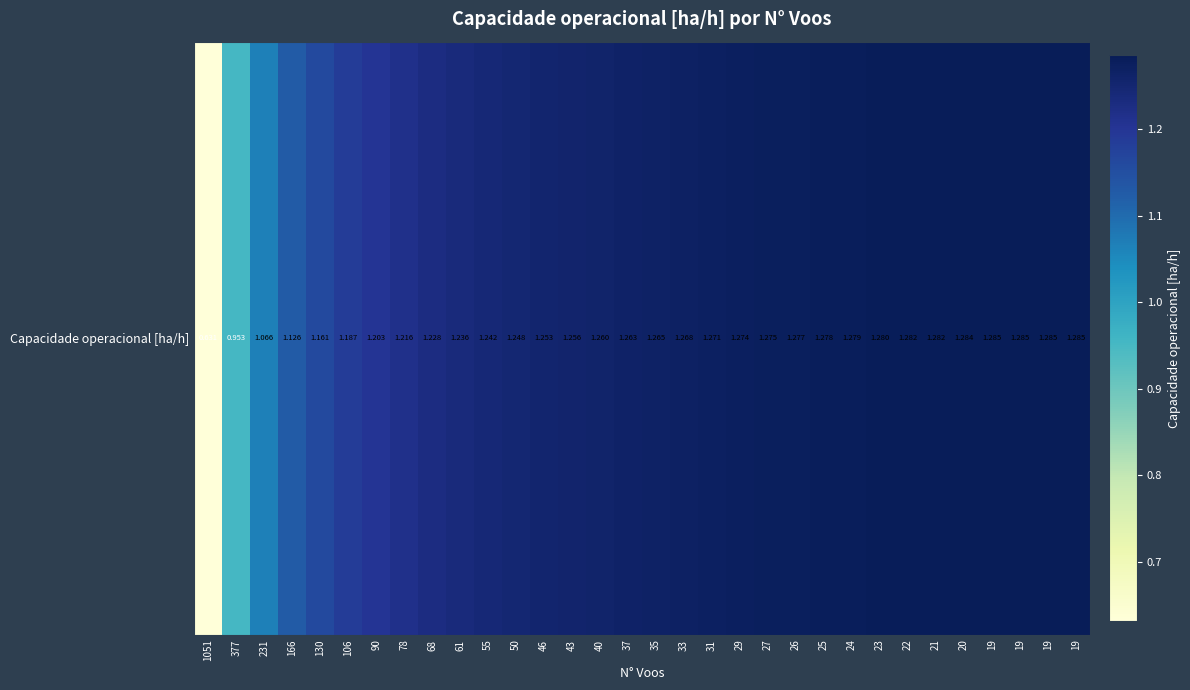

How many data points are above 1?

30